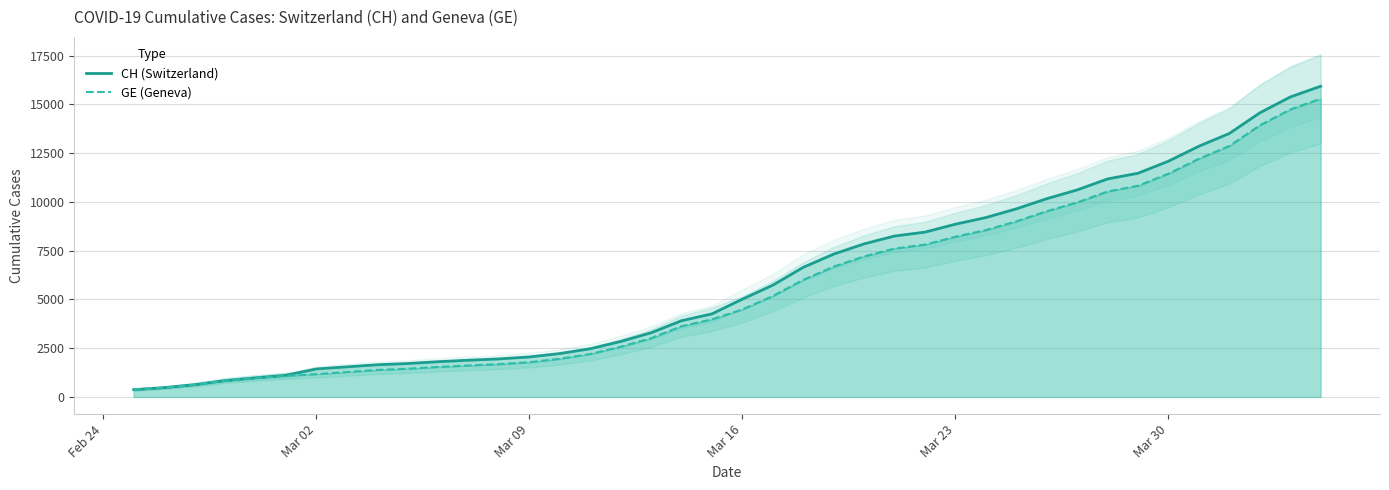

What is the value of the GE (Geneva) point at the 38th from the left?

13919